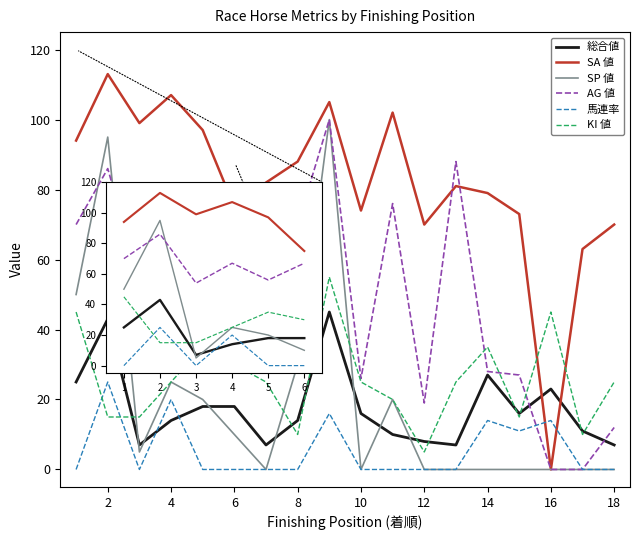

Reading right to left, what are all the values shown in this chart?

総合値: 7	11	23	16	27	7	8	10	16	45	14	7	18	18	14	7	43	25
SA 値: 70	63	0	73	79	81	70	102	74	105	88	82	75	97	107	99	113	94
SP 値: 0	0	0	0	0	0	0	20	0	100	30	0	10	20	25	5	95	50
AG 値: 12	0	0	27	28	88	19	76	26	100	70	54	67	56	67	54	86	70
馬連率: 0	0	14	11	14	0	0	0	0	16	0	0	0	0	20	0	25	0
KI 値: 25	10	45	15	35	25	5	20	25	55	10	25	30	35	25	15	15	45